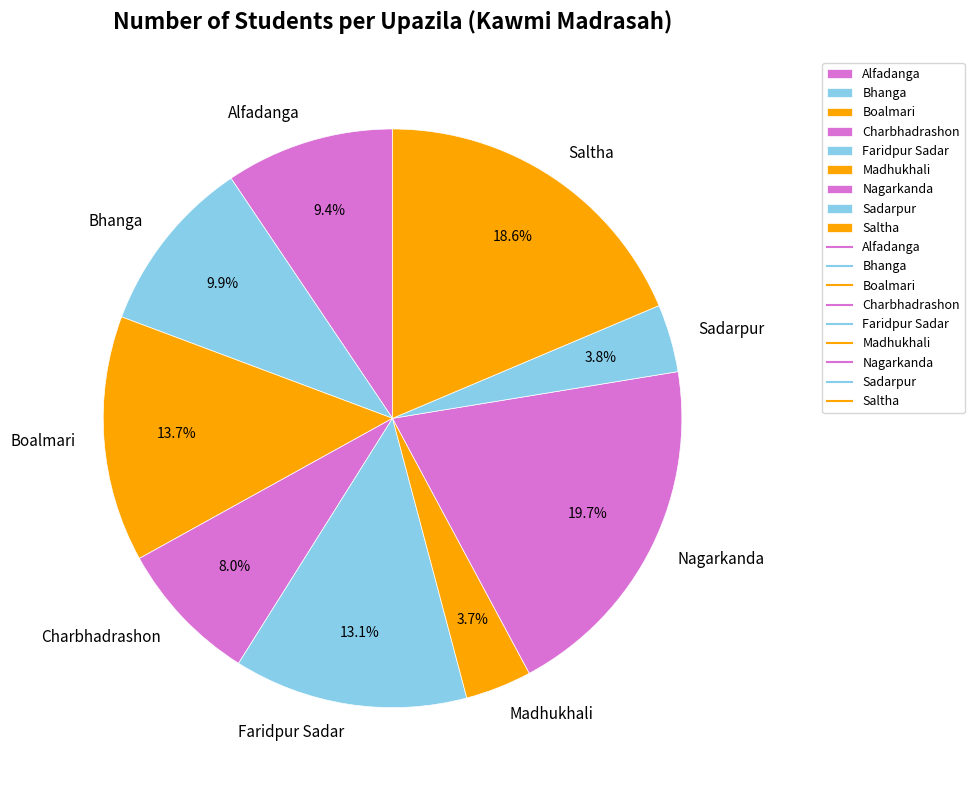

Which slice is the largest?

Nagarkanda